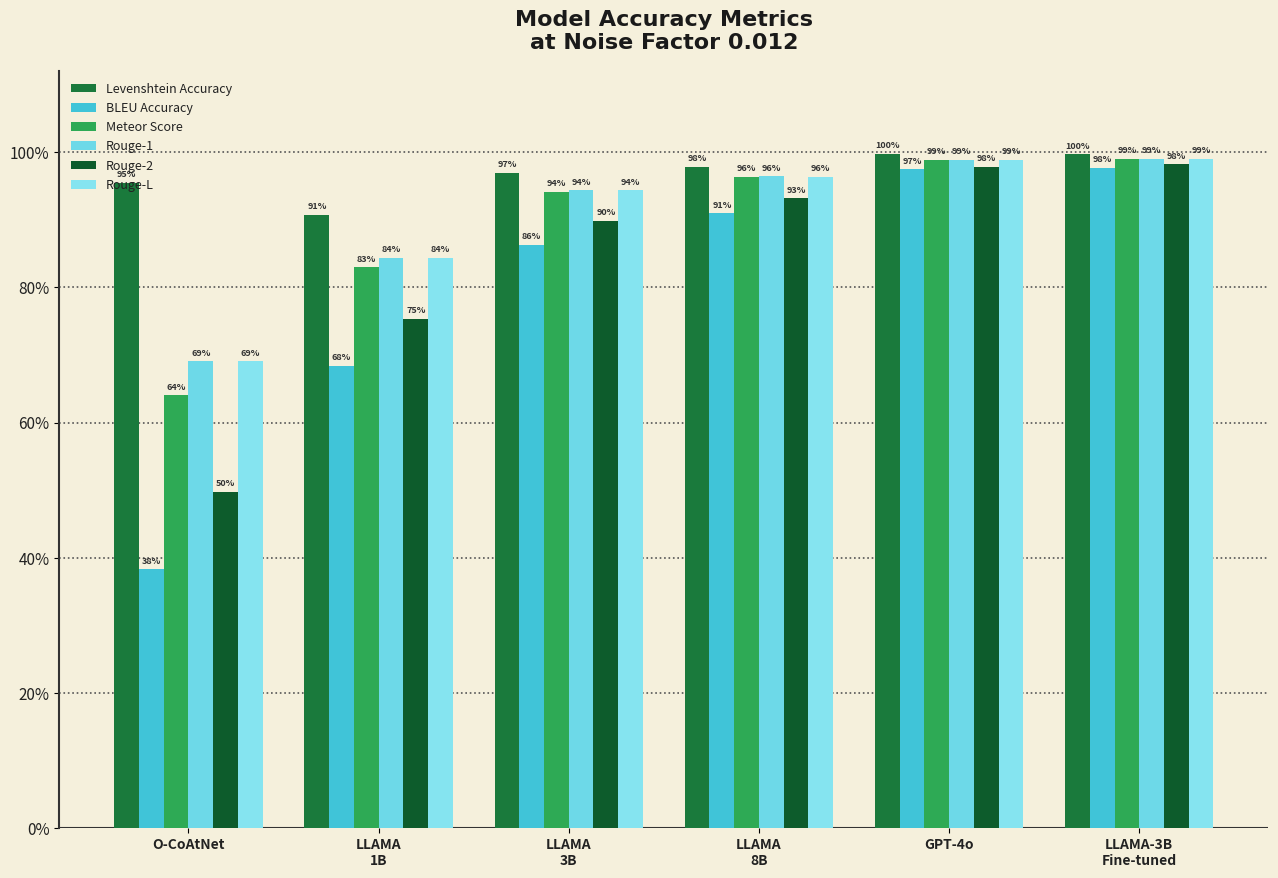

Reading right to left, list all the values displayed in this chart.

Levenshtein Accuracy: 1.0	1.0	1.0	1.0	0.9	1.0
BLEU Accuracy: 1.0	1.0	0.9	0.9	0.7	0.4
Meteor Score: 1.0	1.0	1.0	0.9	0.8	0.6
Rouge-1: 1.0	1.0	1.0	0.9	0.8	0.7
Rouge-2: 1.0	1.0	0.9	0.9	0.8	0.5
Rouge-L: 1.0	1.0	1.0	0.9	0.8	0.7